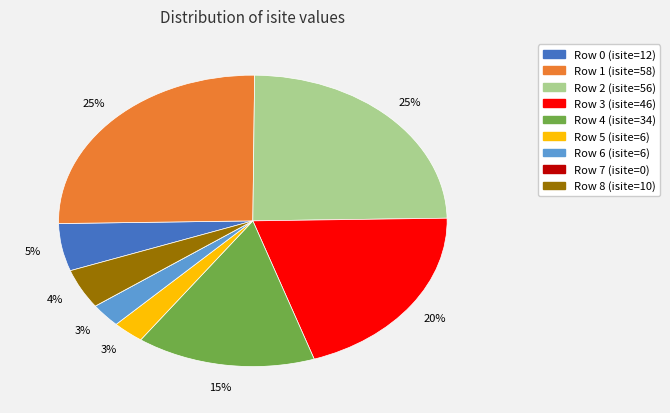

To the nearest percent, what is the average slice percentage?

11%